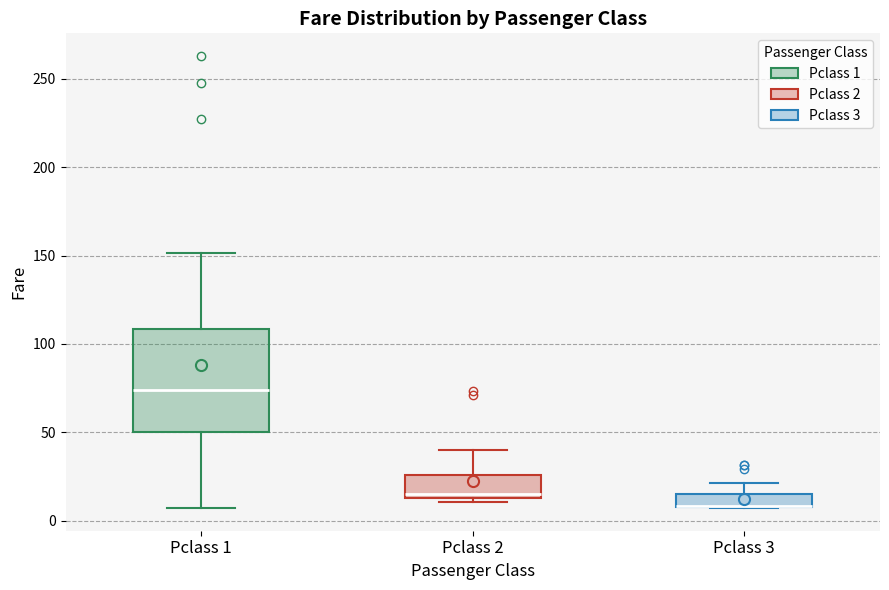

Where is the upper edge of the box for Pclass 3 on the y-axis? The values are not printed on the chart, so give them approximately, as read against the axis.

15